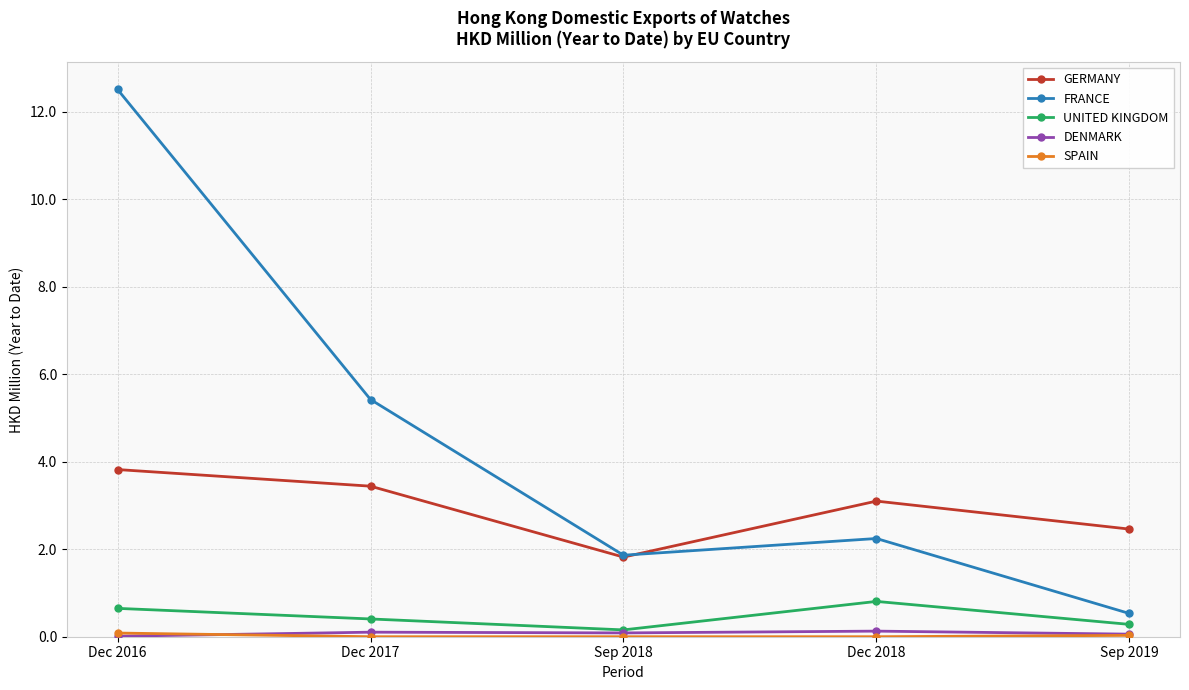

True or false: GERMANY and UNITED KINGDOM intersect in this chart.

False